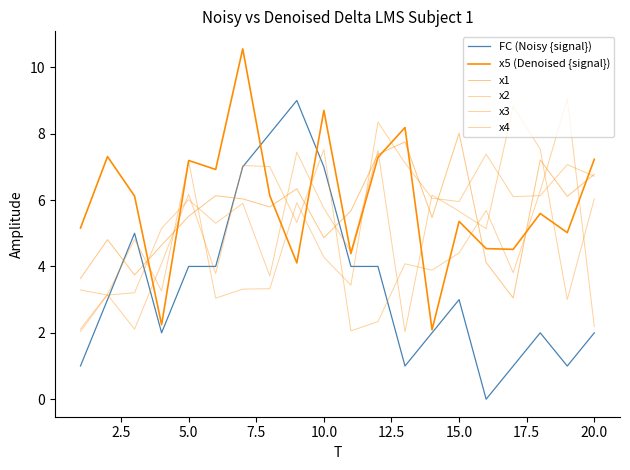

How many lines are shown in the chart?

6